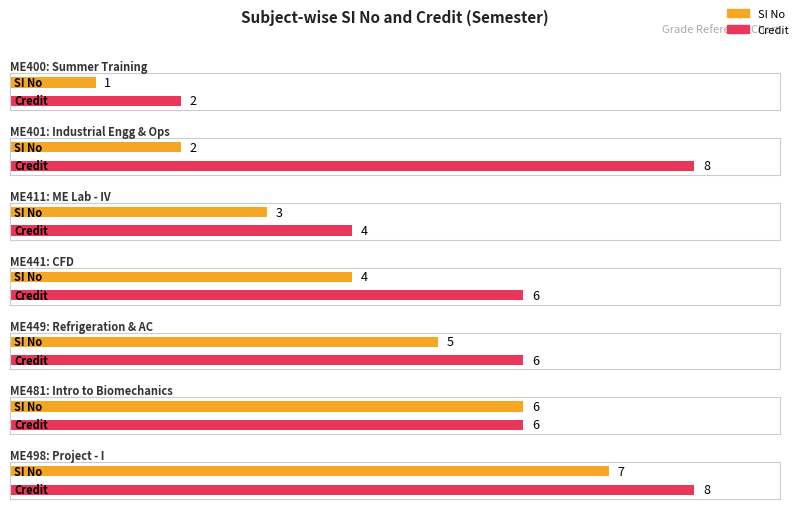

Which series has the largest total across all categories?

Credit